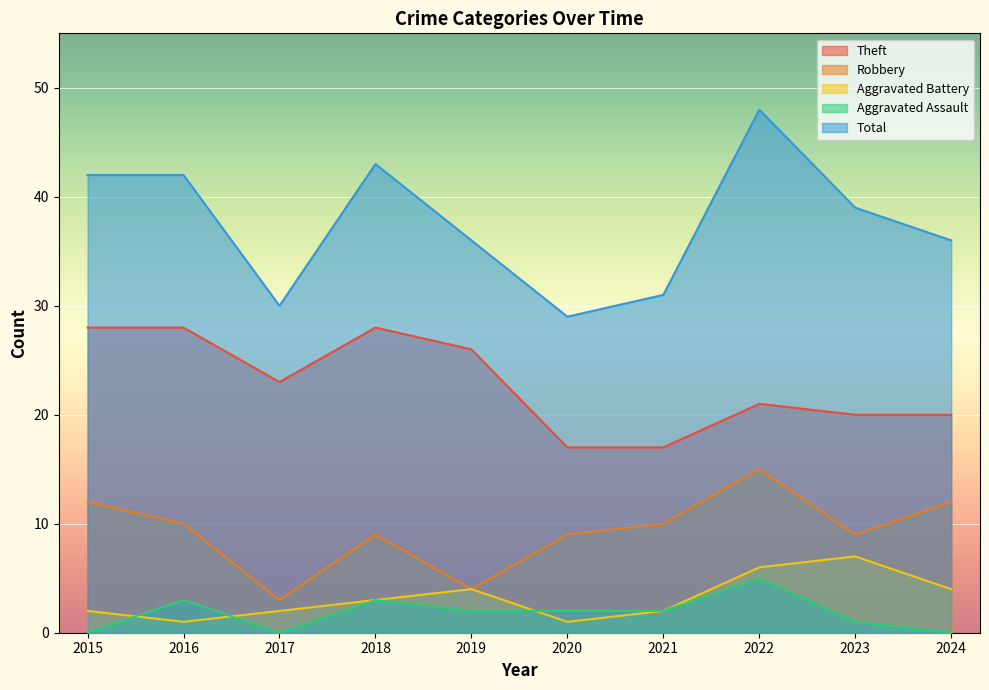

What is the total value across all series at 2018?

86